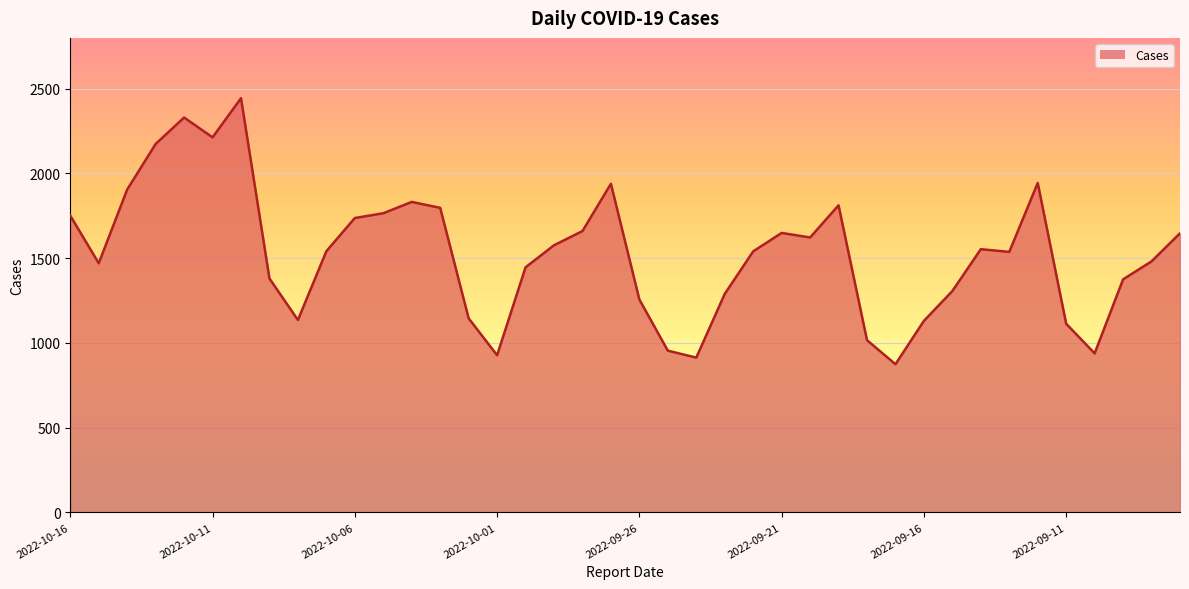

What is the change in value from 32 to 36?

-615